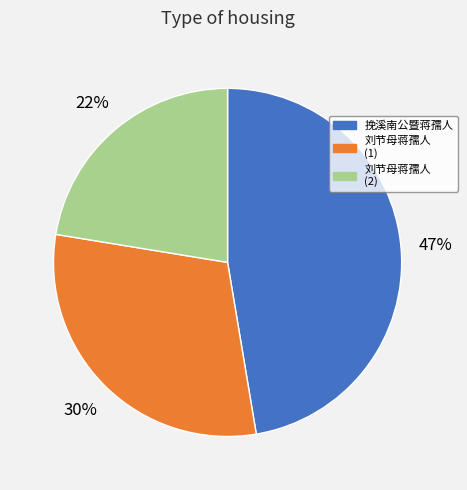

How many slices are in this pie chart?

3